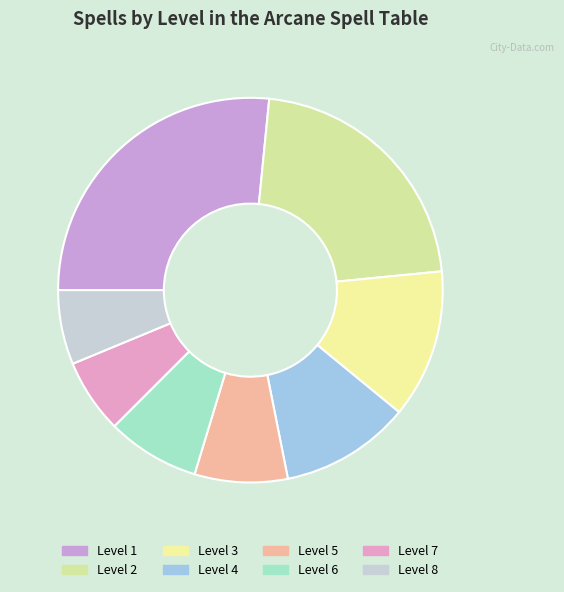

Count the number of slices in the pie.

8